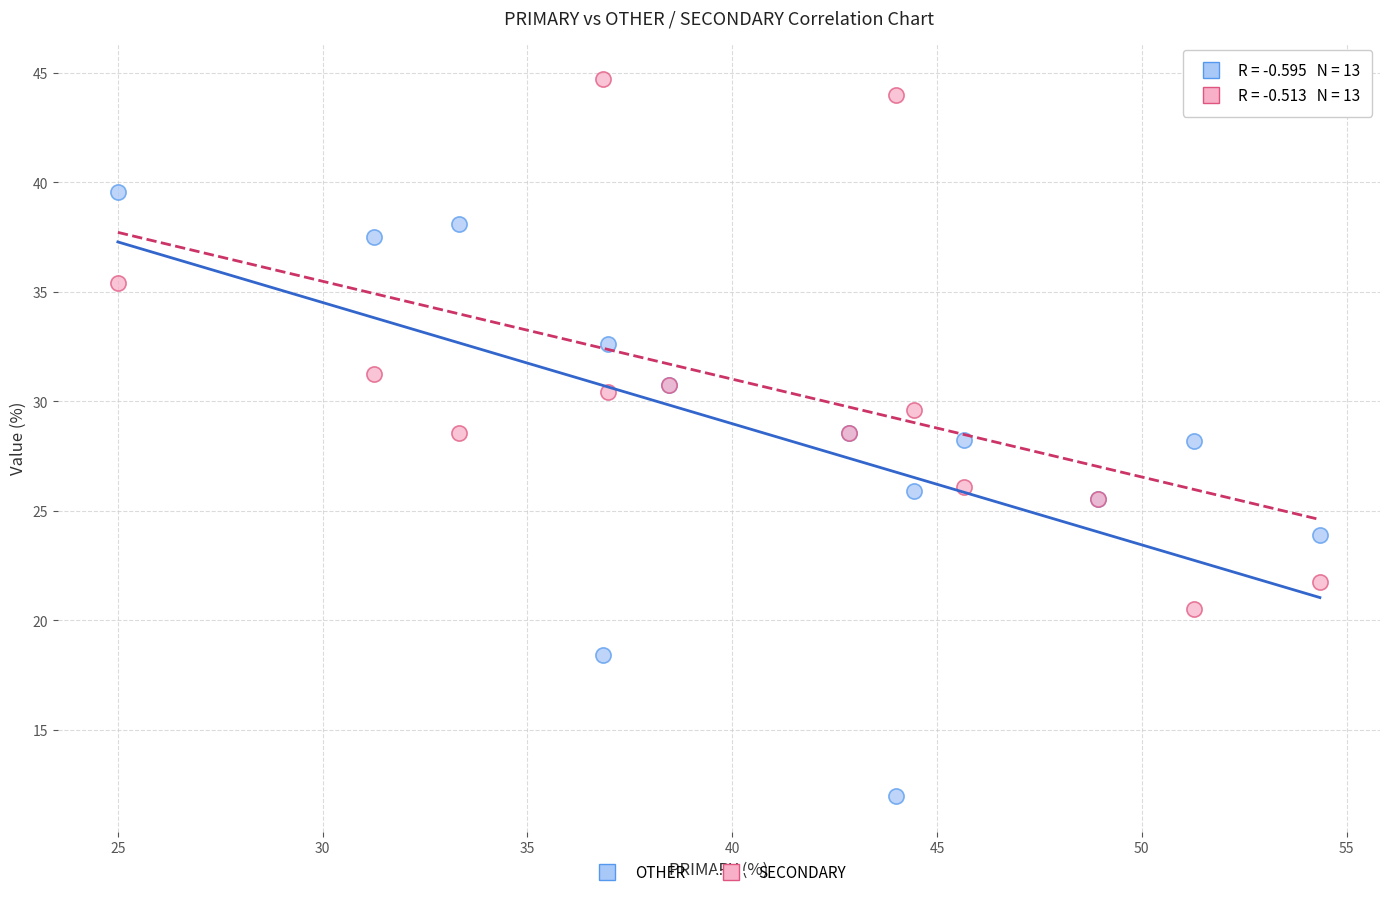

Which series has the widest spread of Y values?

OTHER